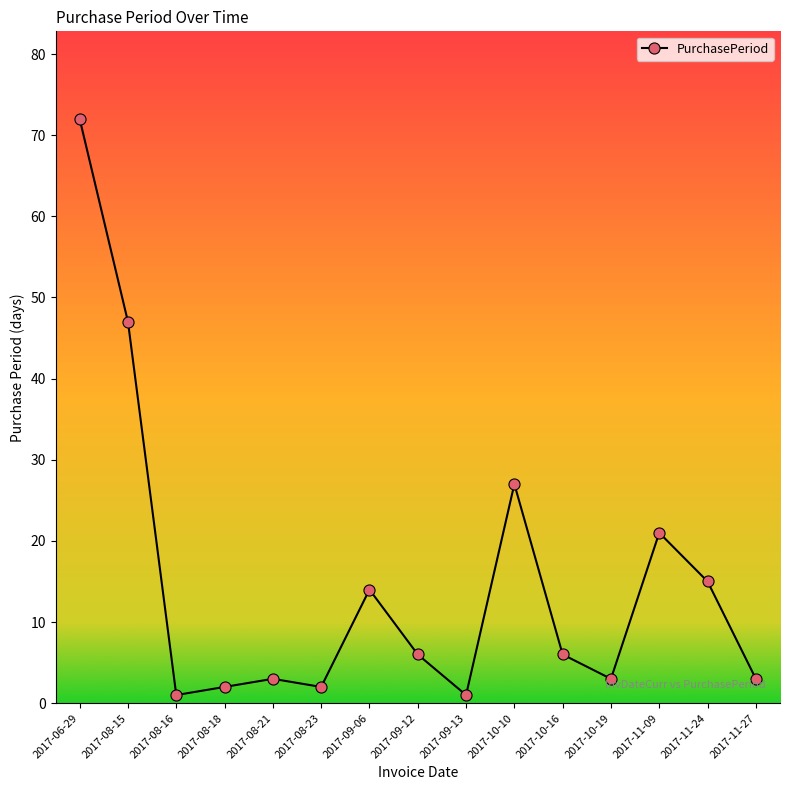

Does the chart display data point markers on the line(s)?

Yes